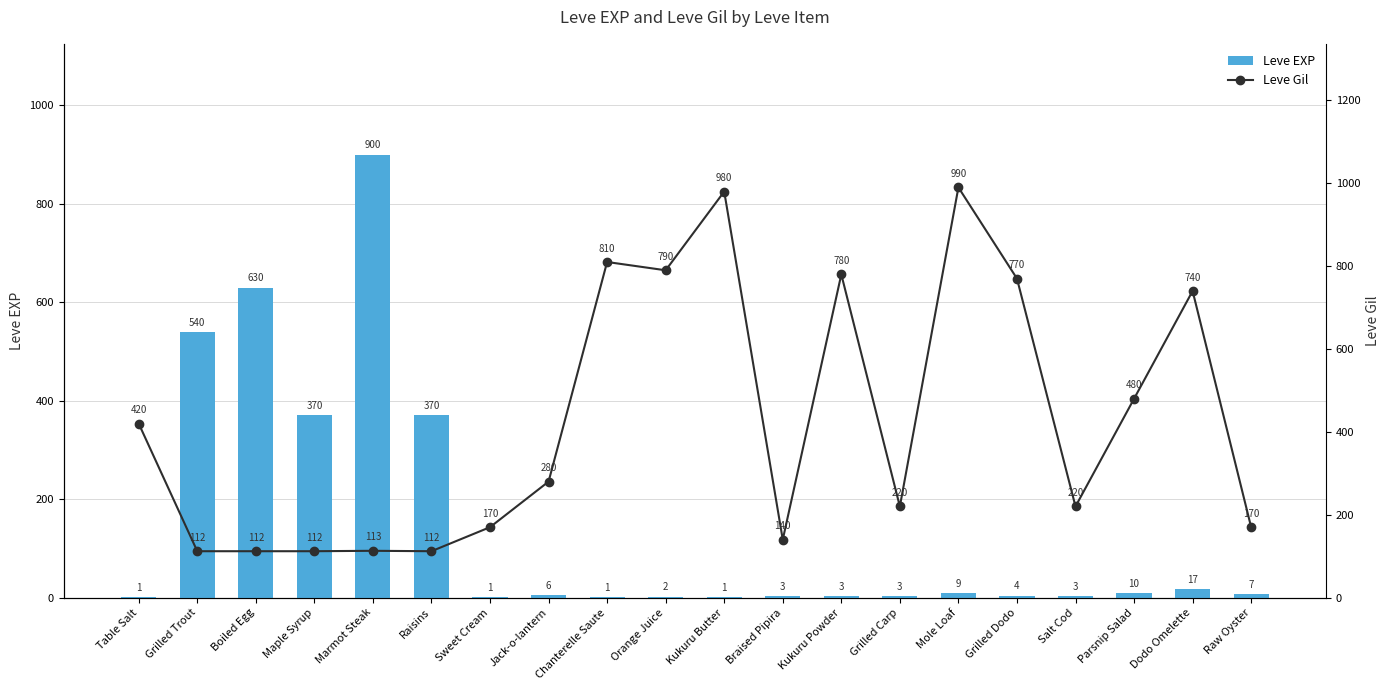

Between Kukuru Butter and Braised Pipira, which series saw the biggest shift?

Leve Gil